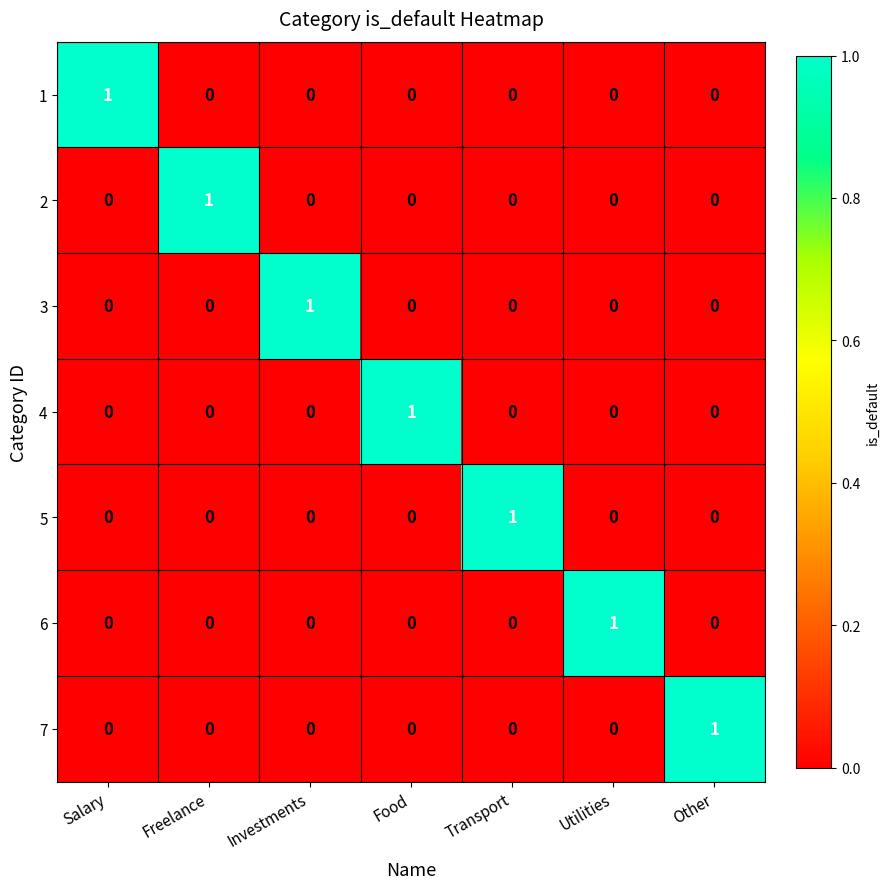

Which category has the highest value in the 4 series?

Food